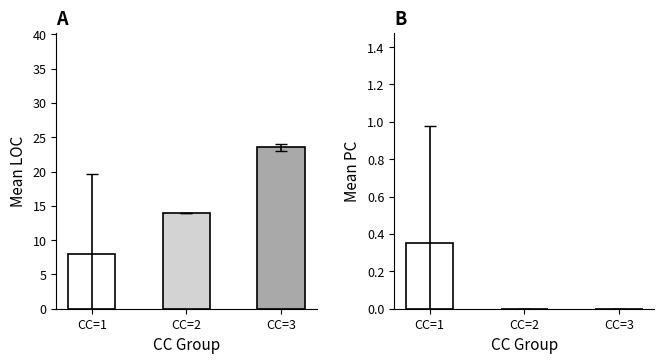

What is the value of the LOC bar at the 3rd from the left?

23.5